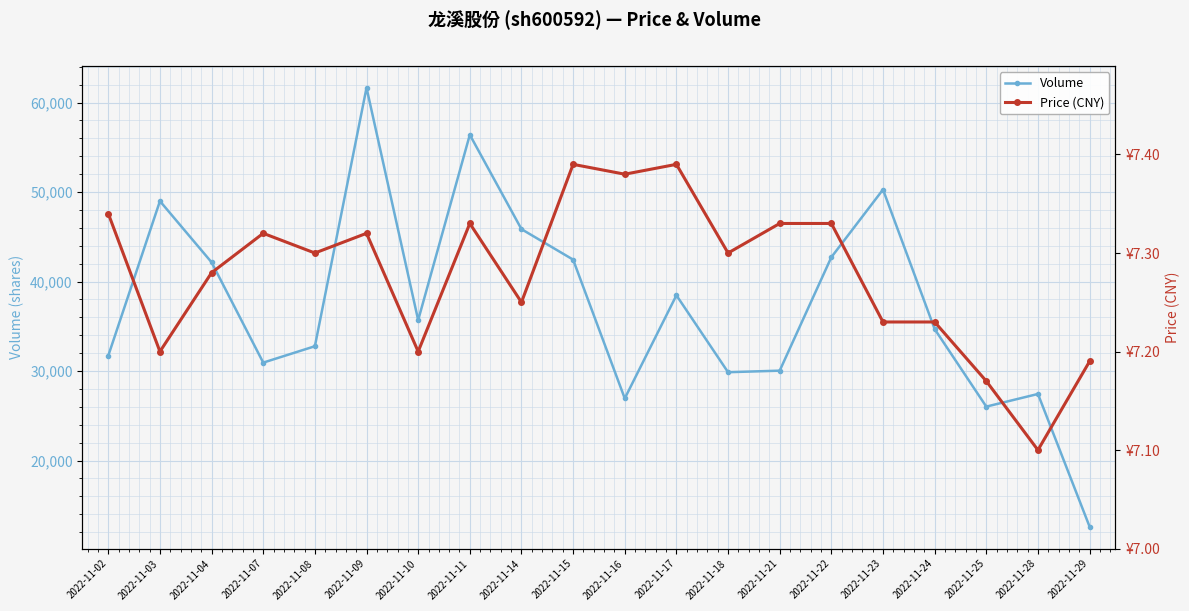

Between 2022-11-08 and 2022-11-10, which series saw the biggest shift?

Volume